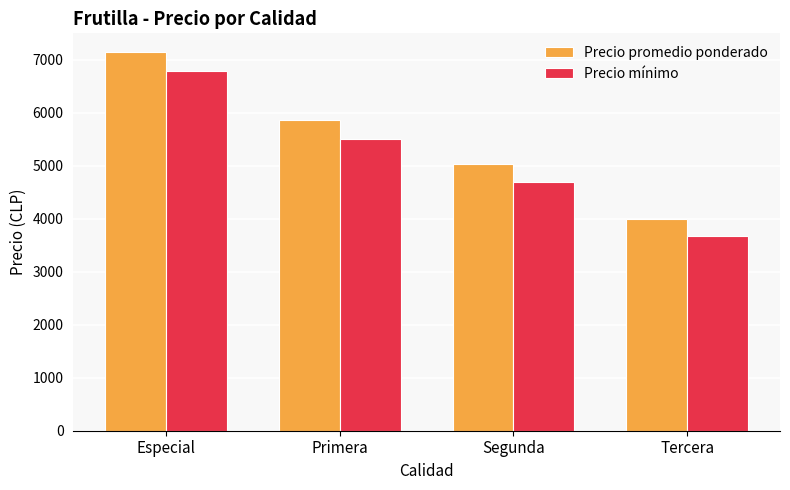

What is the maximum value for Precio mínimo?

6778